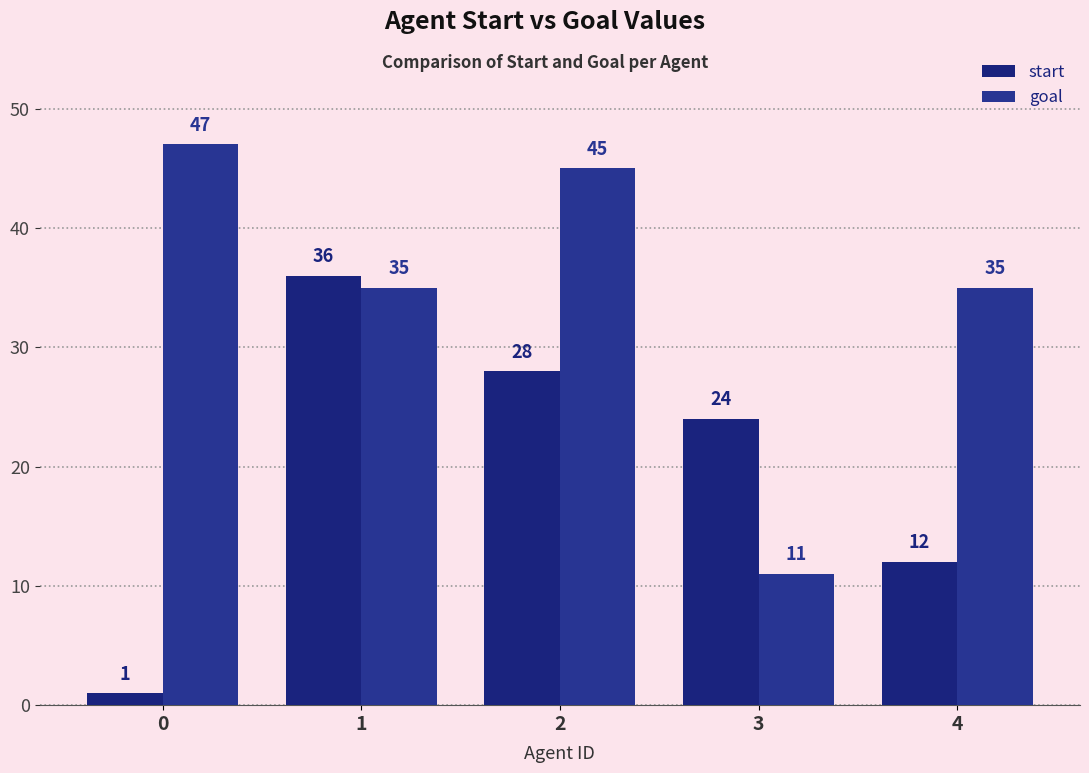

What is the difference between the second highest and minimum values in the start series?

27